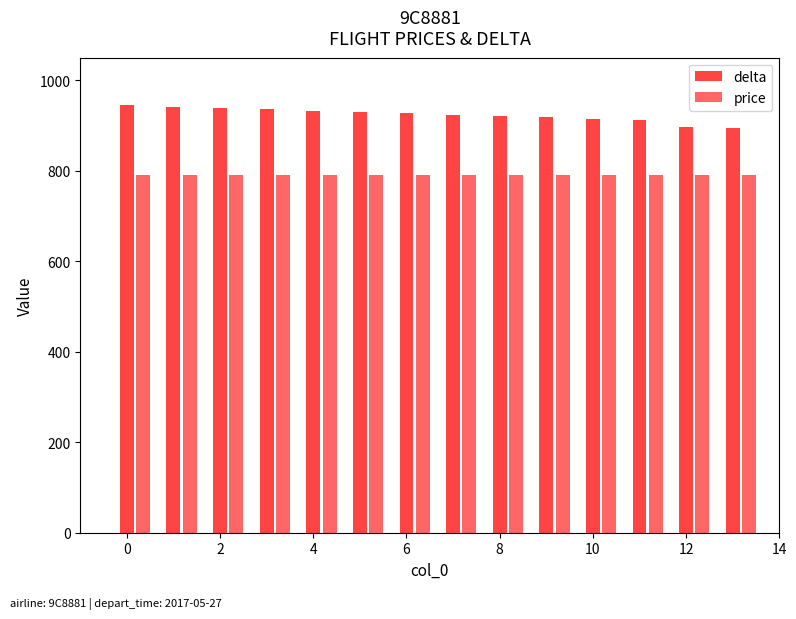

Between 8 and 6, which is larger?

6